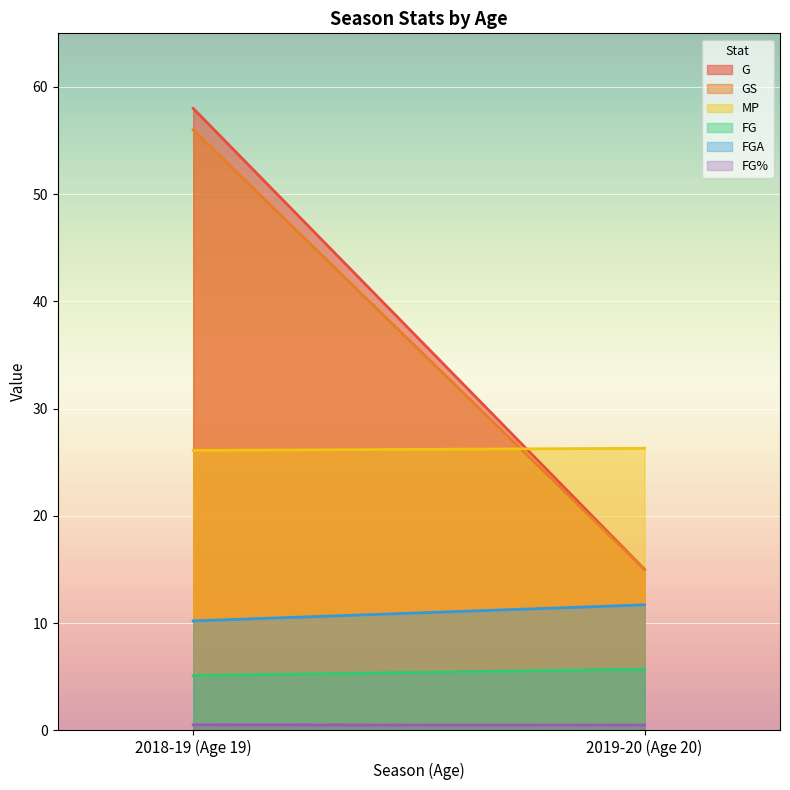

Is the value of MP at 2019-20 (Age 20) greater than the value of FG at 2019-20 (Age 20)?

Yes